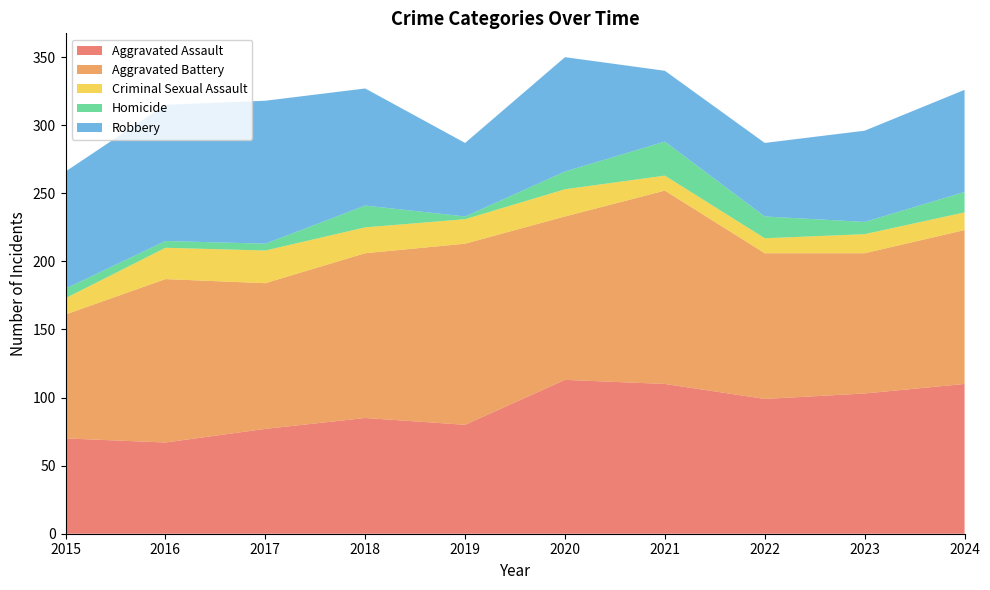

Reading left to right, what are all the values shown in this chart?

Aggravated Assault: 70	67	77	85	80	113	110	99	103	110
Aggravated Battery: 91	120	107	121	133	120	142	107	103	113
Criminal Sexual Assault: 12	23	24	19	18	20	11	11	14	13
Homicide: 7	5	5	16	2	13	25	16	9	15
Robbery: 86	100	105	86	54	84	52	54	67	75